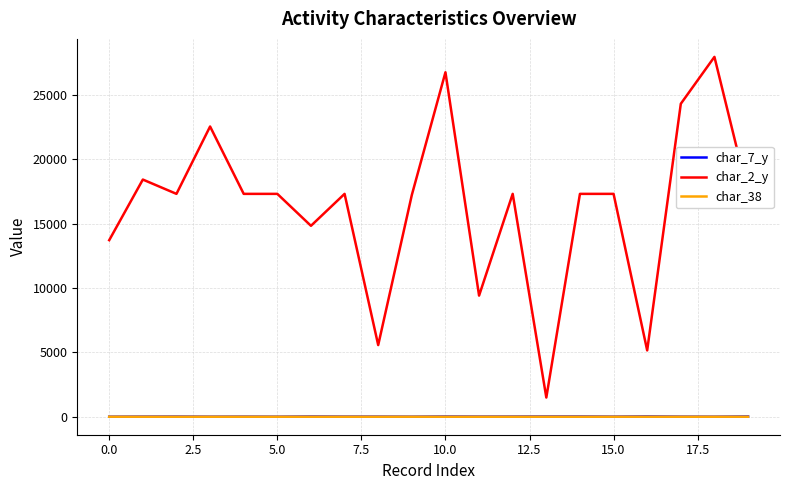

True or false: char_7_y and char_2_y intersect in this chart.

False